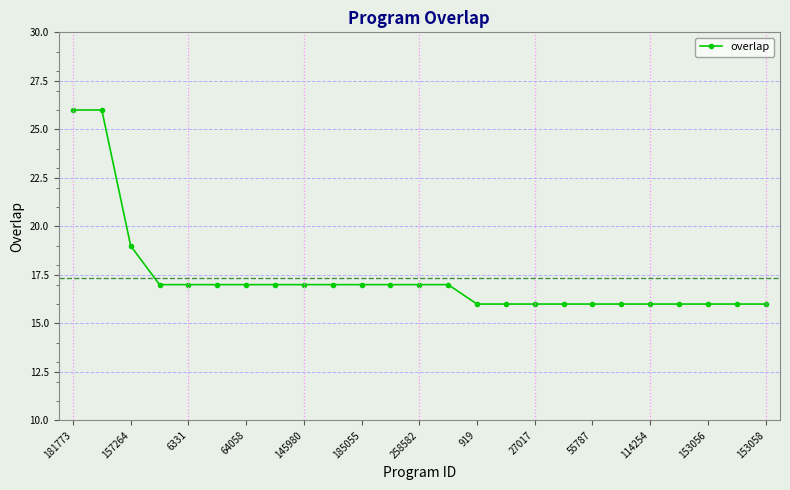

What is the value of the 3rd point from the left?

19